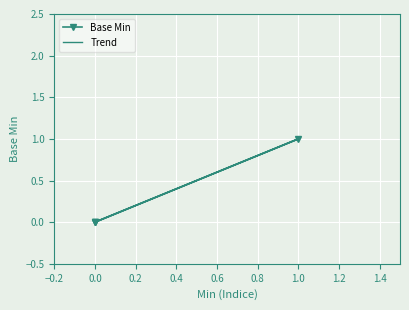

Is it true that the value at 0 is 0?

True